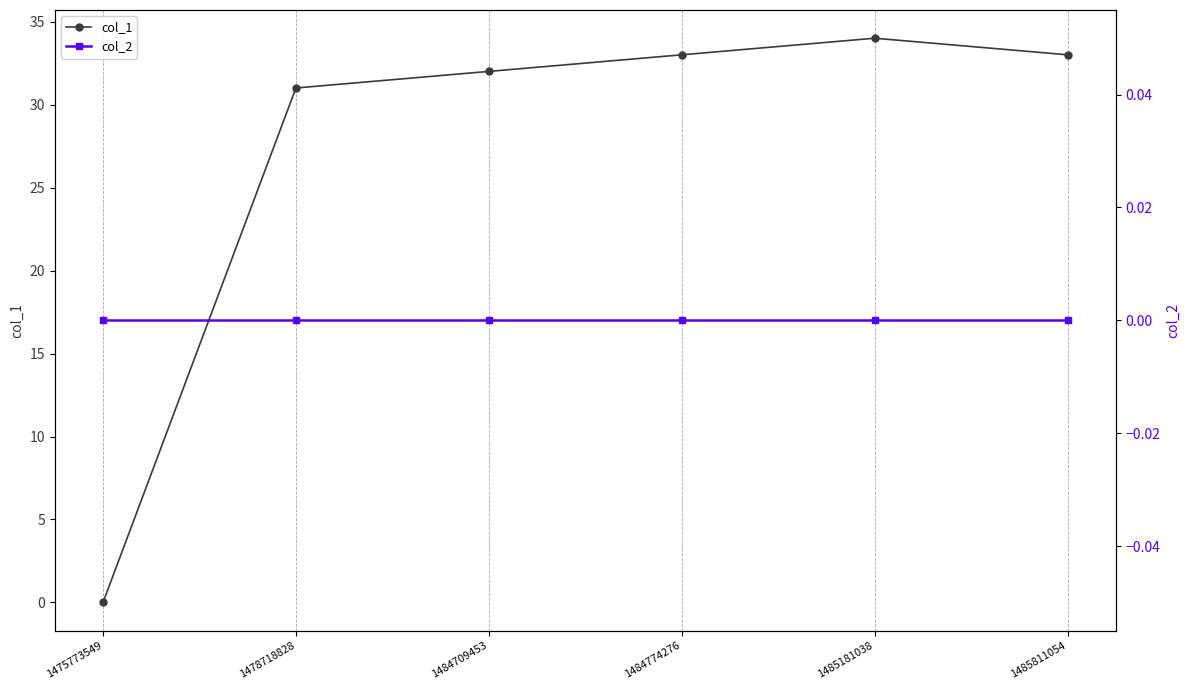

What is the value of the col_1 point at the 4th from the left?

33